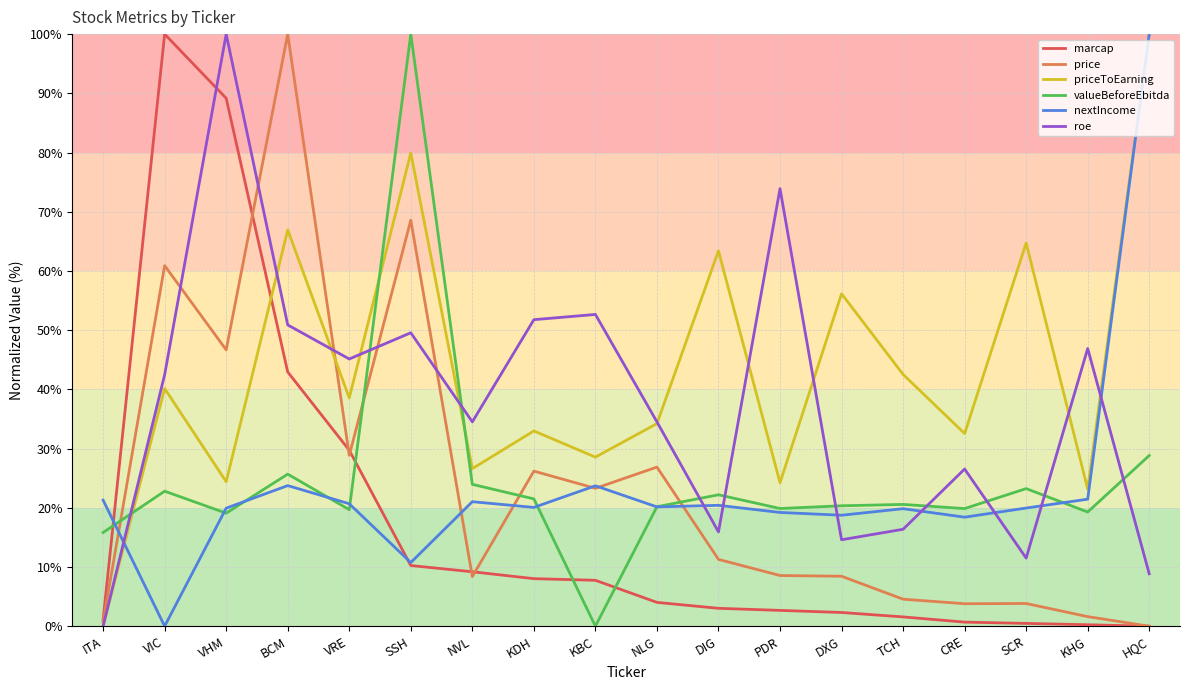

Is this an area chart (filled region under the line)?

No